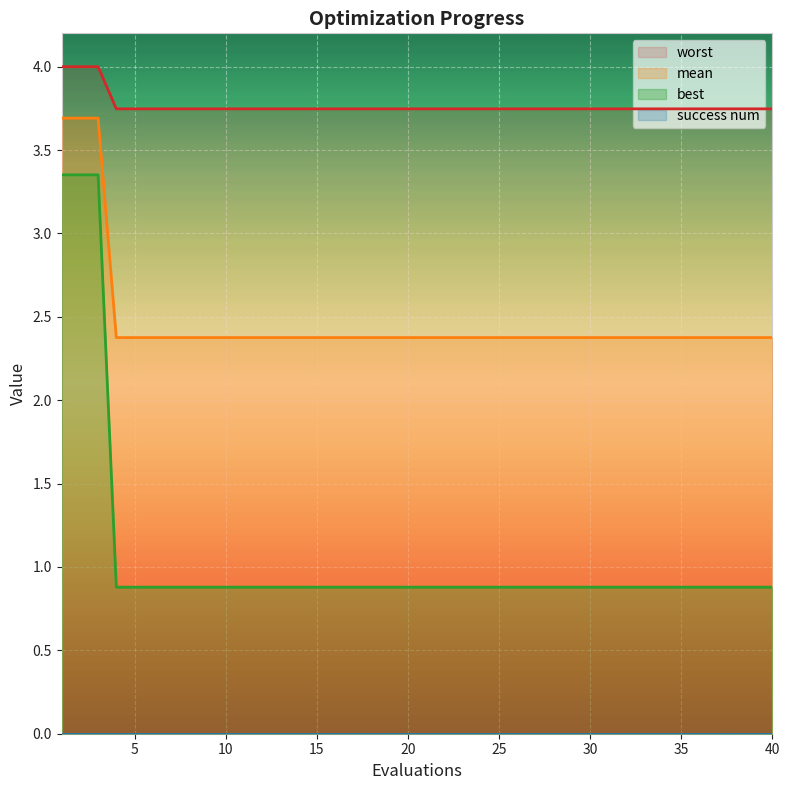

What is the lowest value of the mean series?

2.4